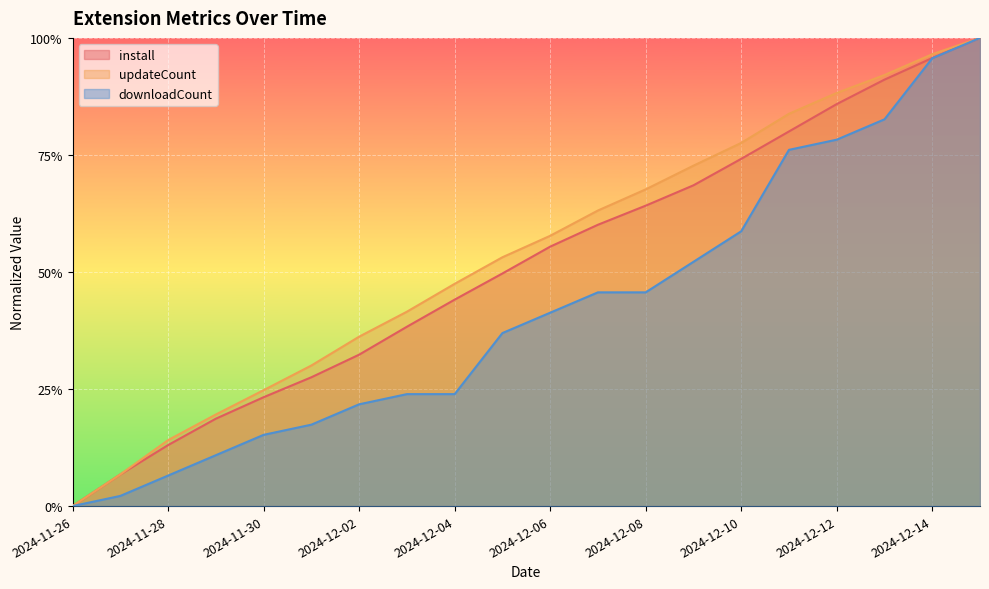

What is the label of the 13th point from the left?

2024-12-08